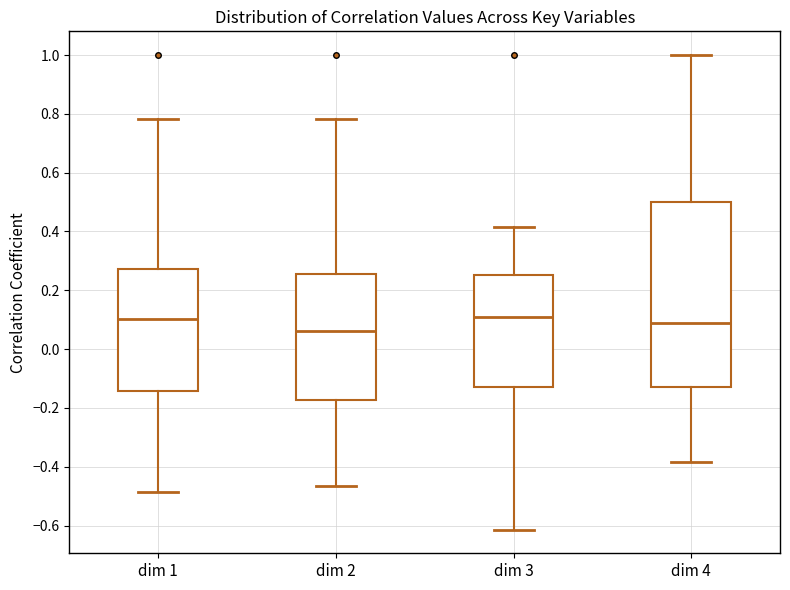

Reading left to right, read every box against the y-axis: the position of its median line, the range the box covers, and the ends of its whiskers. The values are not printed on the chart, so give them approximately, as read against the axis.

dim 1: median 0.10, box -0.14 to 0.28, whiskers -0.48 to 0.78
dim 2: median 0.06, box -0.18 to 0.26, whiskers -0.46 to 0.78
dim 3: median 0.12, box -0.12 to 0.26, whiskers -0.62 to 0.42
dim 4: median 0.08, box -0.12 to 0.50, whiskers -0.38 to 1.00